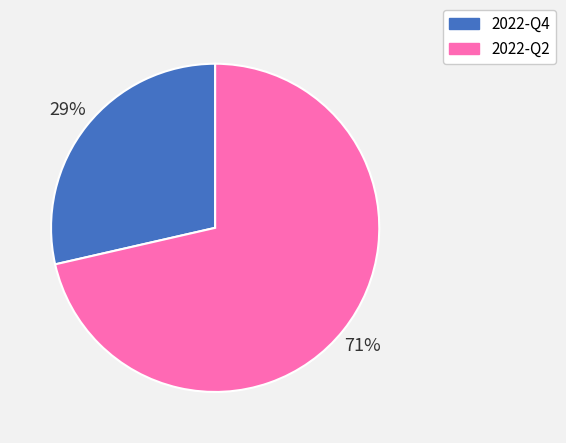

Between 2022-Q4 and 2022-Q2, which is larger?

2022-Q2